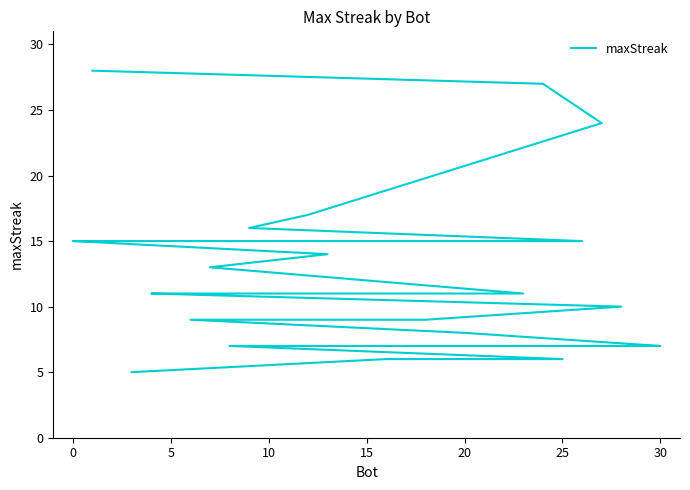

What is the difference between the maximum and minimum values?

23